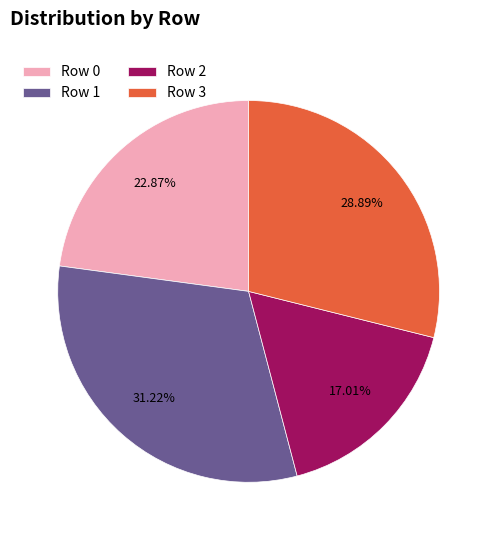

Approximately how many times larger is the value at Row 0 compared to Row 2?

1.3